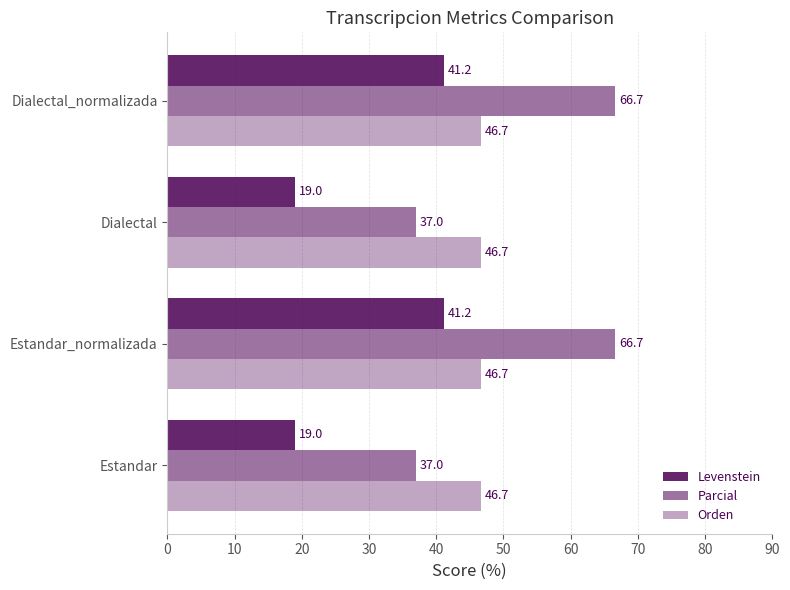

What is the difference between the second highest and minimum values in the Levenstein series?

22.1